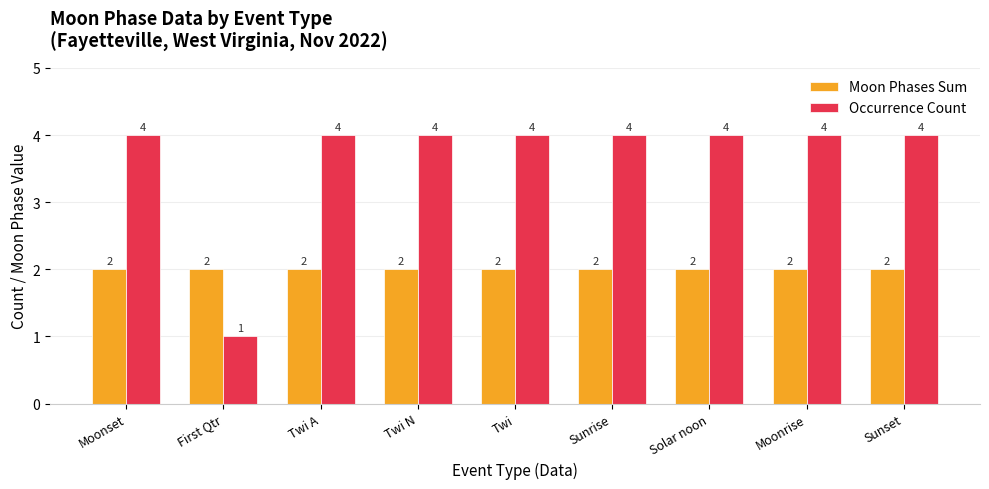

What is the difference between the Occurrence Count values at First Qtr and Twi A?

3